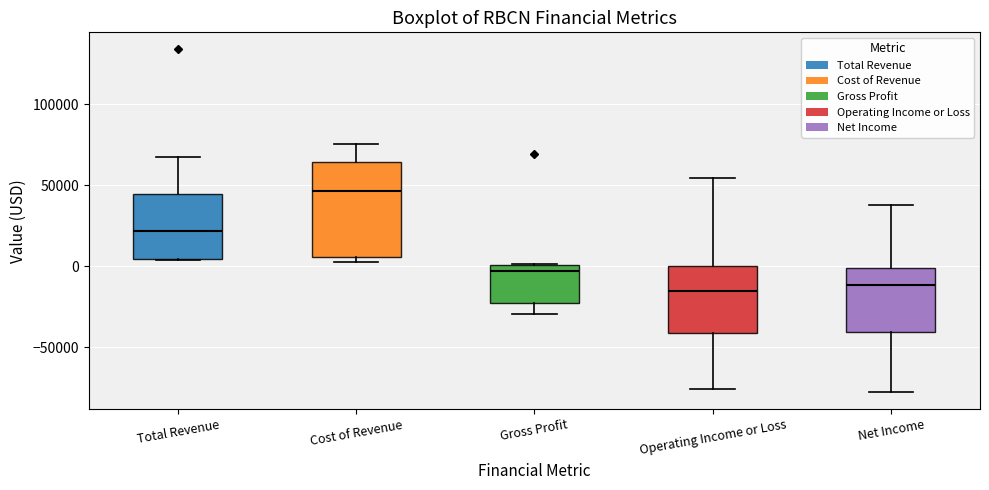

Reading left to right, read every box against the y-axis: the position of its median line, the range the box covers, and the ends of its whiskers. The values are not printed on the chart, so give them approximately, as read against the axis.

Total Revenue: median 20000, box 5000 to 45000, whiskers 5000 to 65000
Cost of Revenue: median 45000, box 5000 to 65000, whiskers 0 to 75000
Gross Profit: median -5000, box -25000 to 0, whiskers -30000 to 0
Operating Income or Loss: median -15000, box -40000 to 0, whiskers -75000 to 55000
Net Income: median -10000, box -40000 to 0, whiskers -80000 to 40000